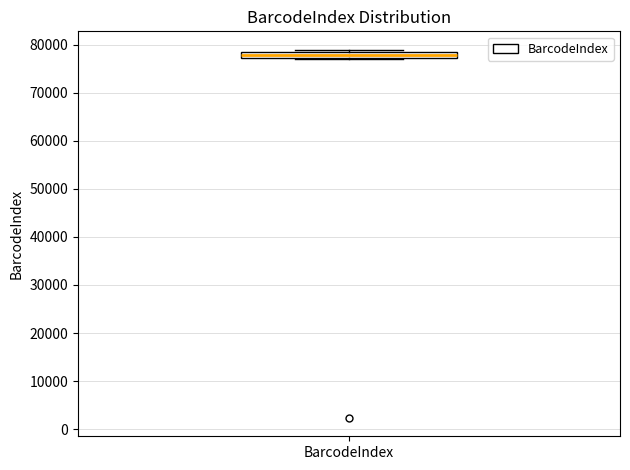

Where is the lower edge of the box for BarcodeIndex on the y-axis? The values are not printed on the chart, so give them approximately, as read against the axis.

77000